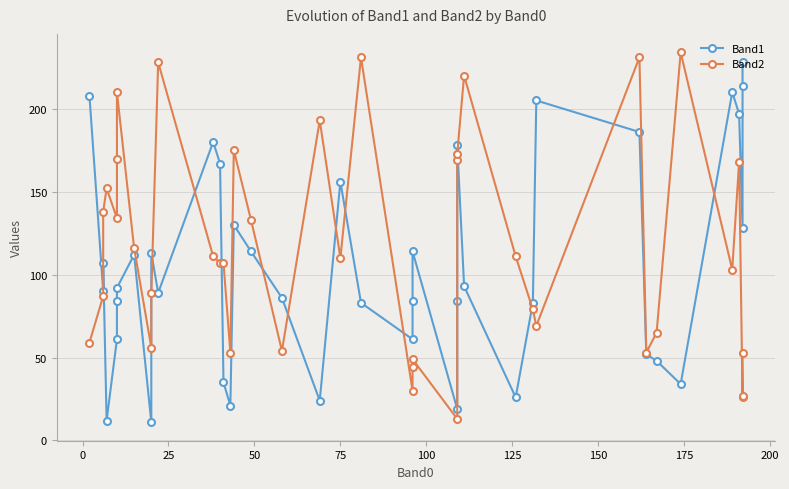

What is the value of the Band1 point at the 5th from the left?

61